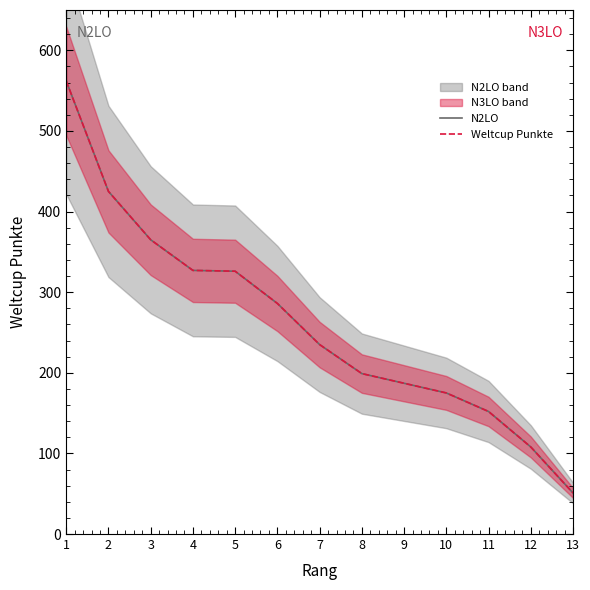

Which has a higher value, 5 or 7?

5